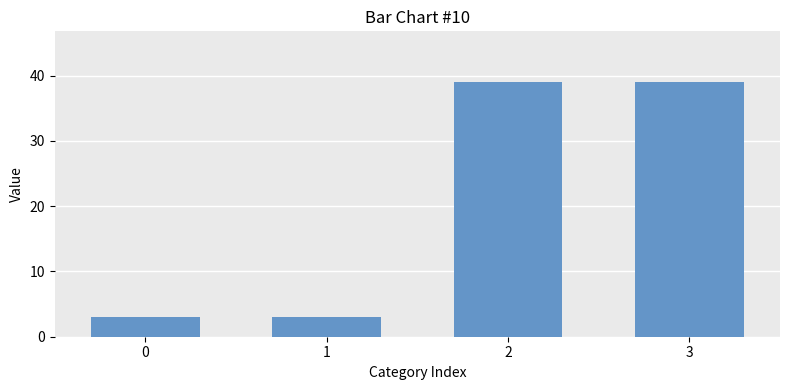

Are the bars horizontal?

No